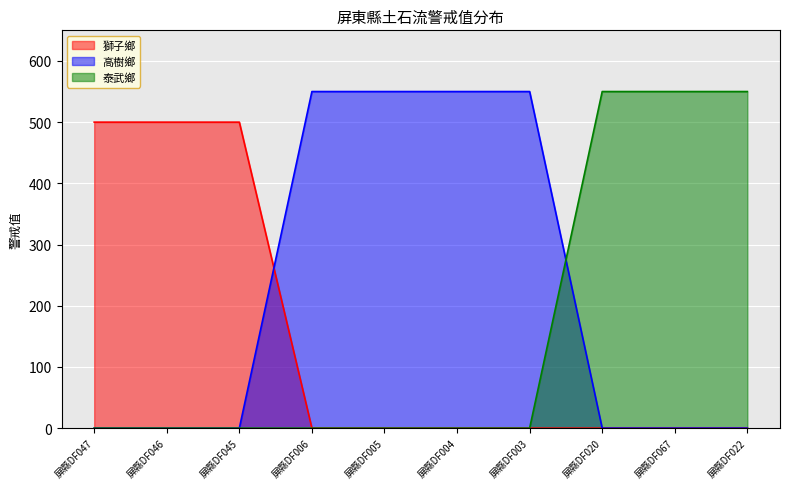

Which series has the largest total across all categories?

高樹鄉